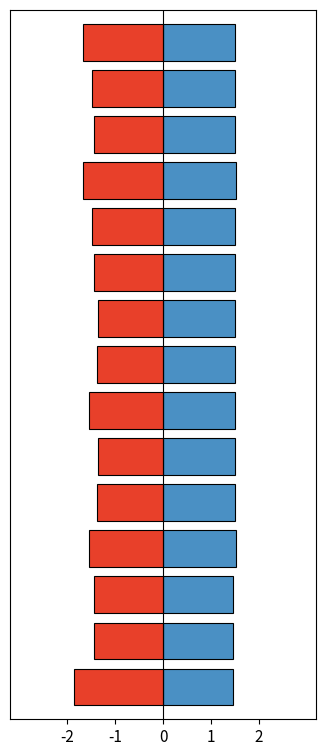

What are all the series names shown in the legend?

x_ohm_per_km, r_ohm_per_km